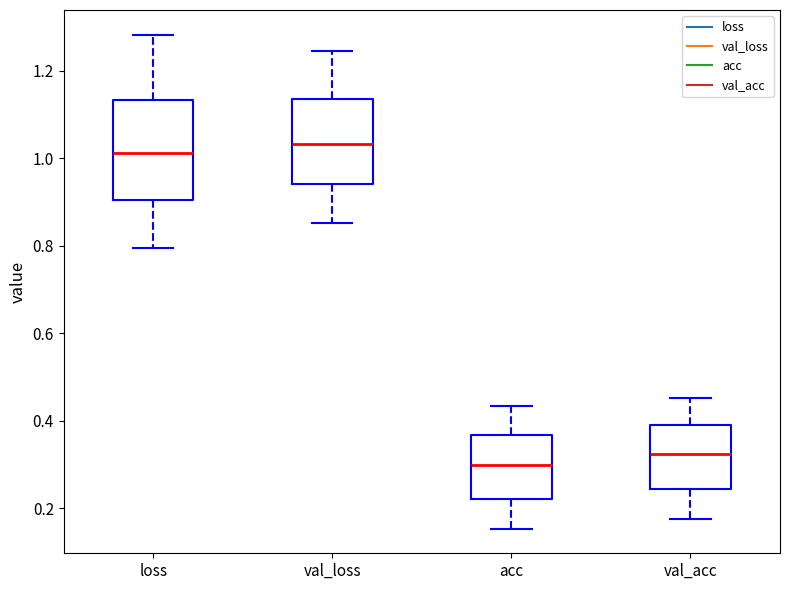

Reading left to right, read every box against the y-axis: the position of its median line, the range the box covers, and the ends of its whiskers. The values are not printed on the chart, so give them approximately, as read against the axis.

loss: median 1.02, box 0.90 to 1.14, whiskers 0.80 to 1.28
val_loss: median 1.04, box 0.94 to 1.14, whiskers 0.86 to 1.24
acc: median 0.30, box 0.22 to 0.36, whiskers 0.16 to 0.44
val_acc: median 0.32, box 0.24 to 0.38, whiskers 0.18 to 0.46